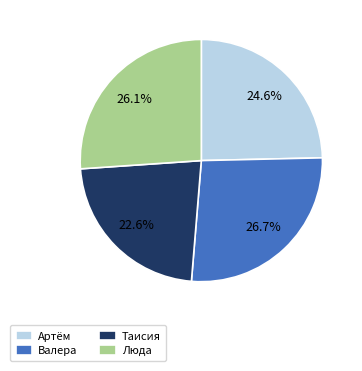

Do Люда and Артём together represent more than half of the pie?

Yes